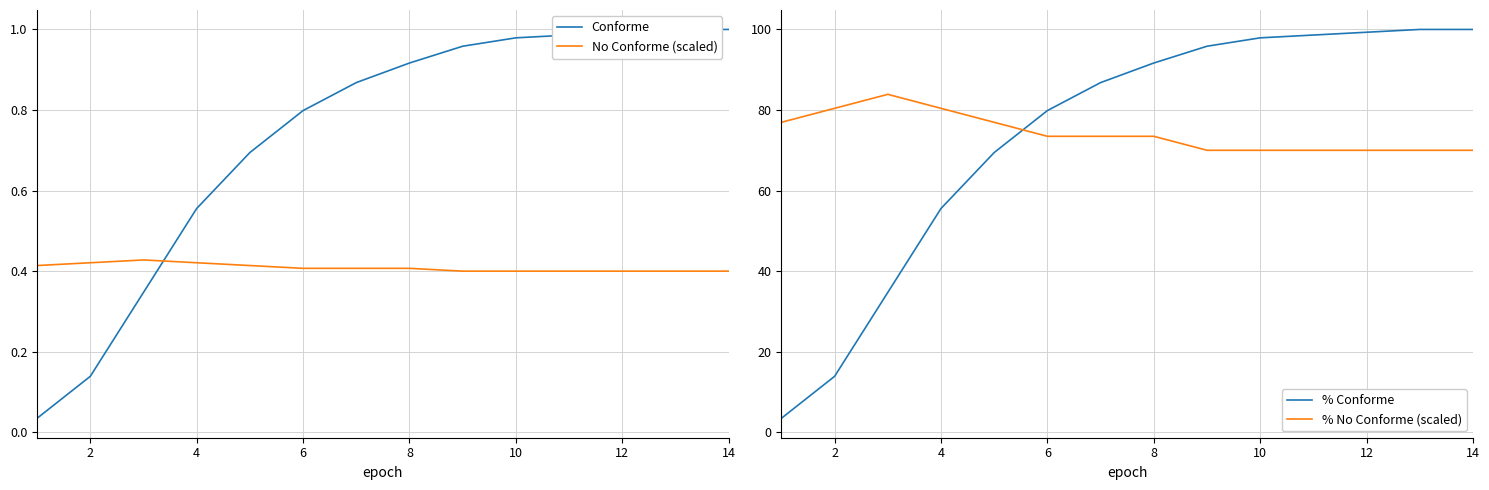

How many series are shown in this chart?

4